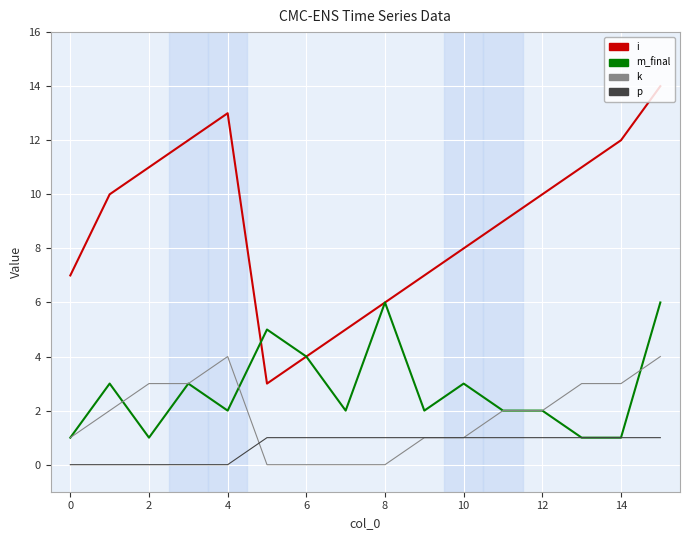

Rank the series by their maximum value, from lowest to highest.

p, k, m_final, i